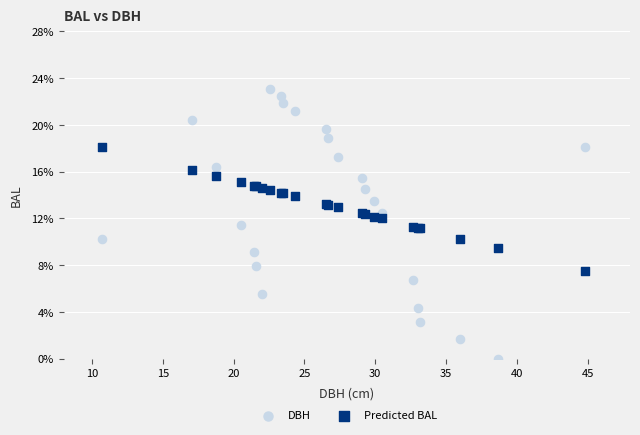

What are all the series names shown in the legend?

DBH, Predicted BAL